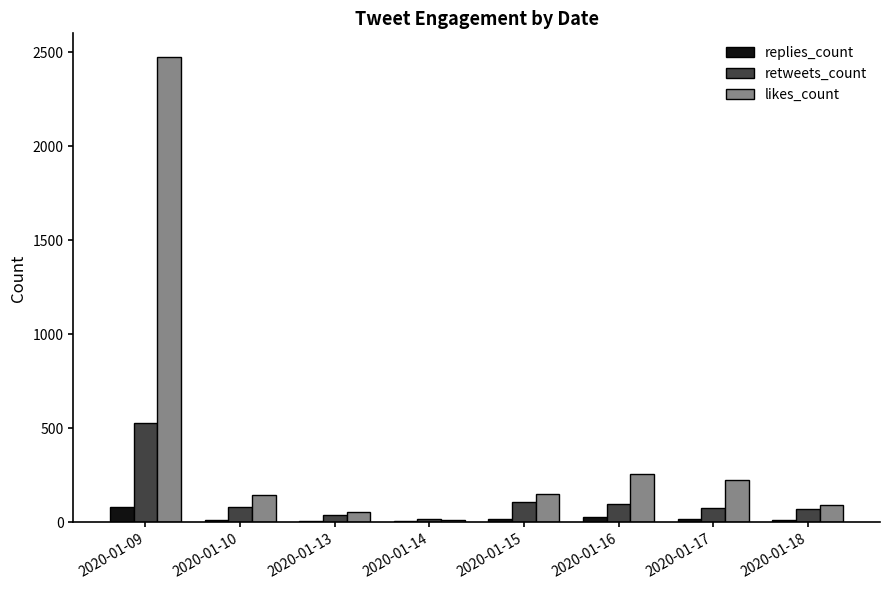

What is the spread (max minus min) of values at 2020-01-18?

82